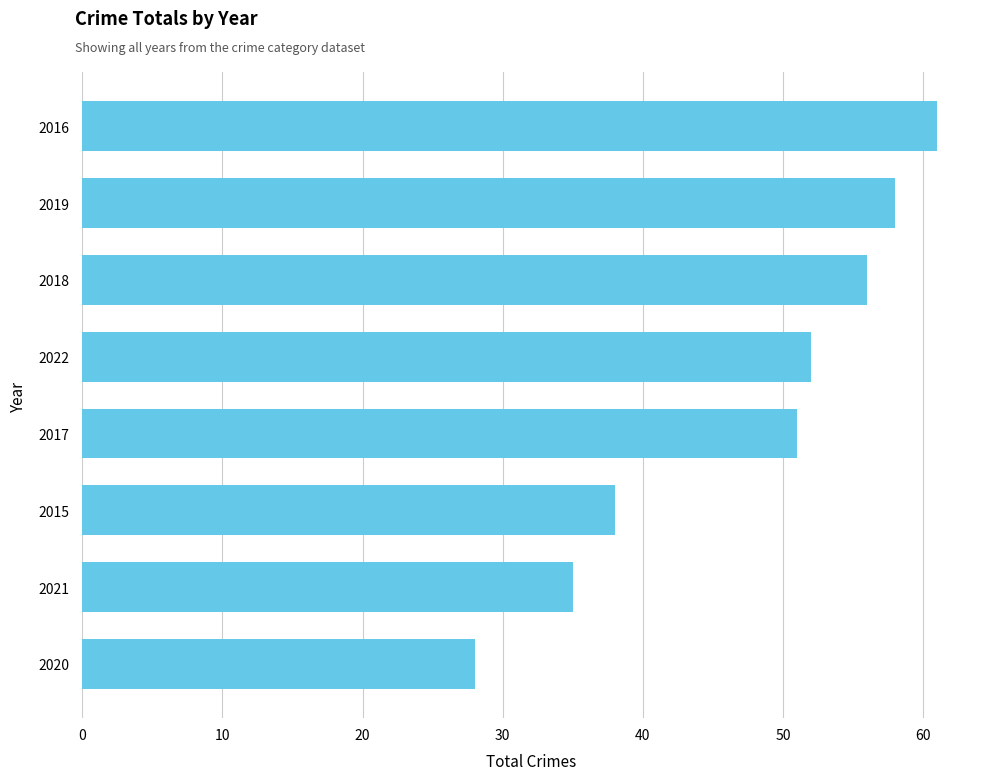

List the labels in order of value, largest first.

2016, 2019, 2018, 2022, 2017, 2015, 2021, 2020